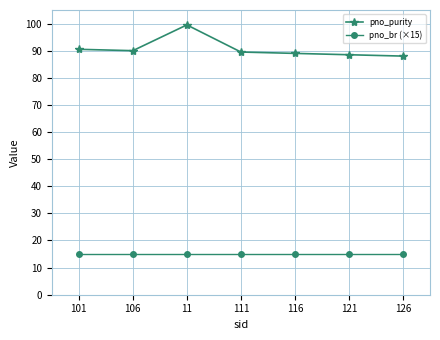

What is the highest value of the pno_purity series?

99.5